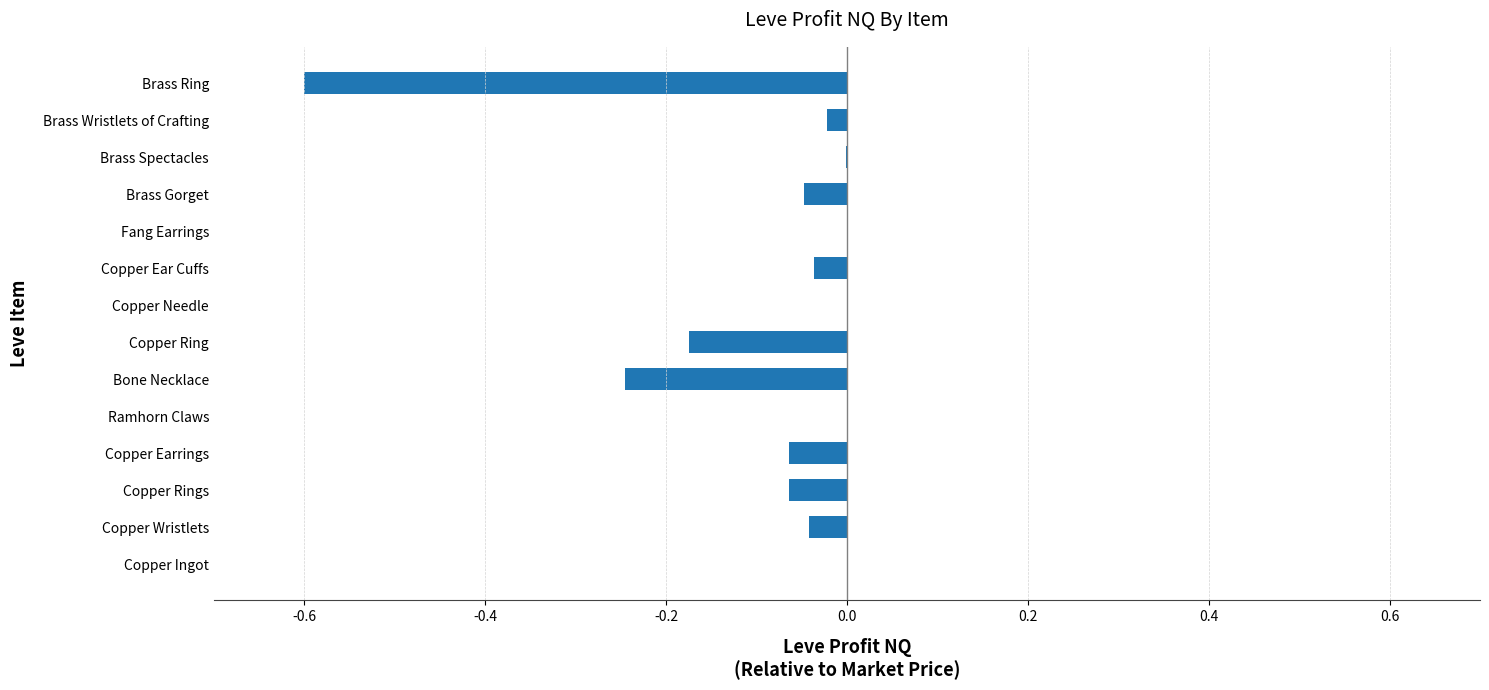

Are the bars horizontal?

Yes